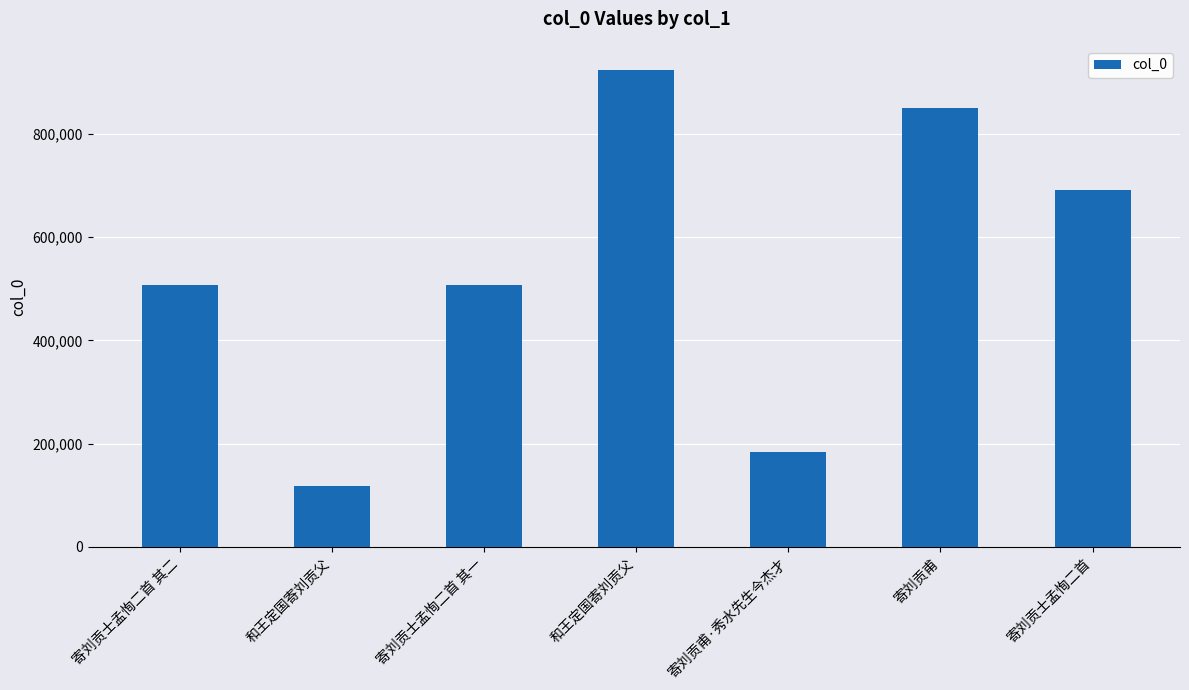

How many data points does each series have?

7